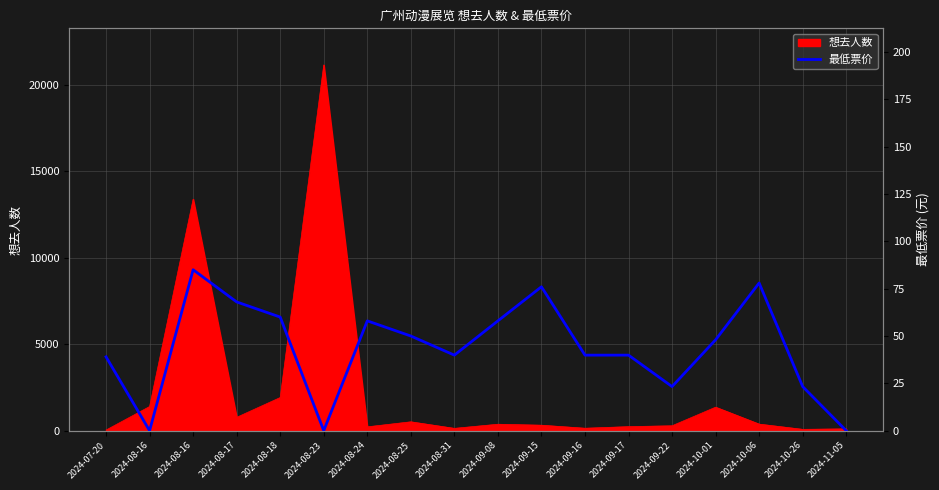

Reading left to right, what are all the values shown in this chart?

39.0	0.0	85.0	68.0	60.0	0.0	58.0	50.0	39.9	58.0	76.0	39.9	39.9	23.3	48.0	78.0	23.3	0.0